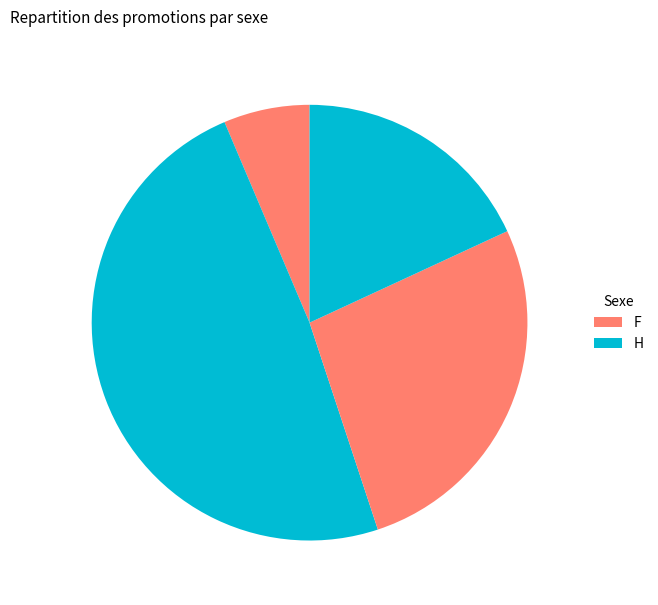

How many slices are in this pie chart?

4